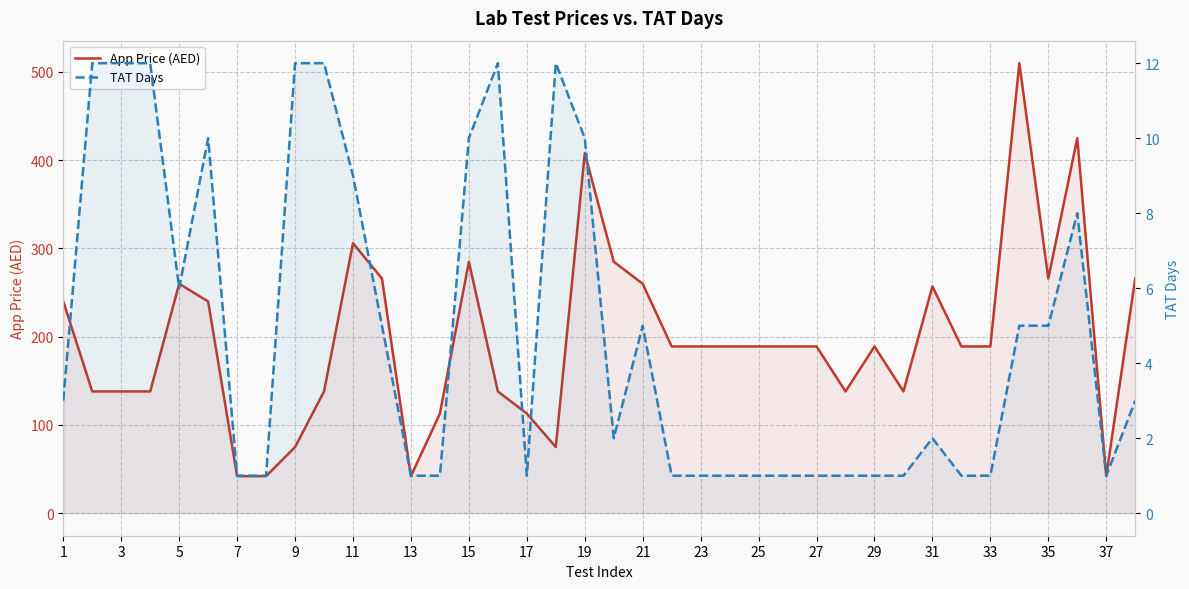

Does the chart display data point markers on the line(s)?

No